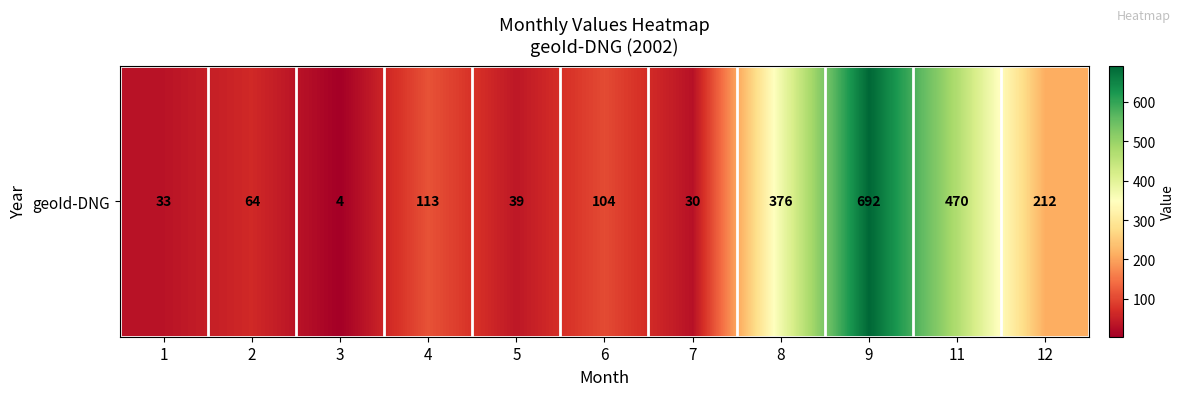

Reading right to left, transcribe all the data shown in this chart.

212	470	692	376	30	104	39	113	4	64	33